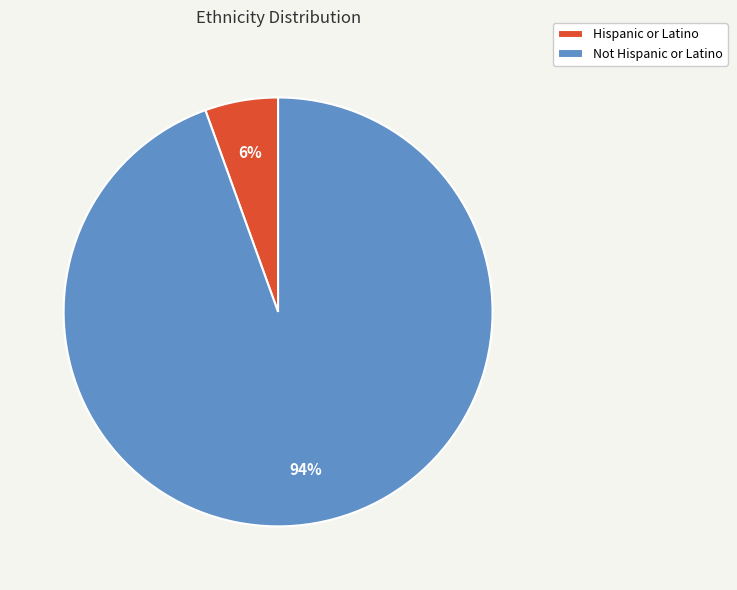

What is the largest slice in the pie chart?

Not Hispanic or Latino